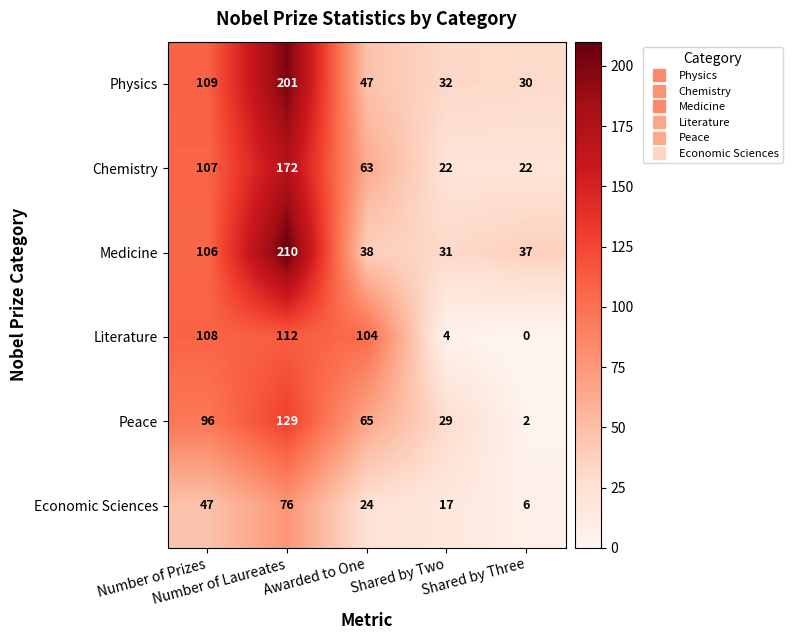

Which series has the largest range (max minus min)?

Medicine